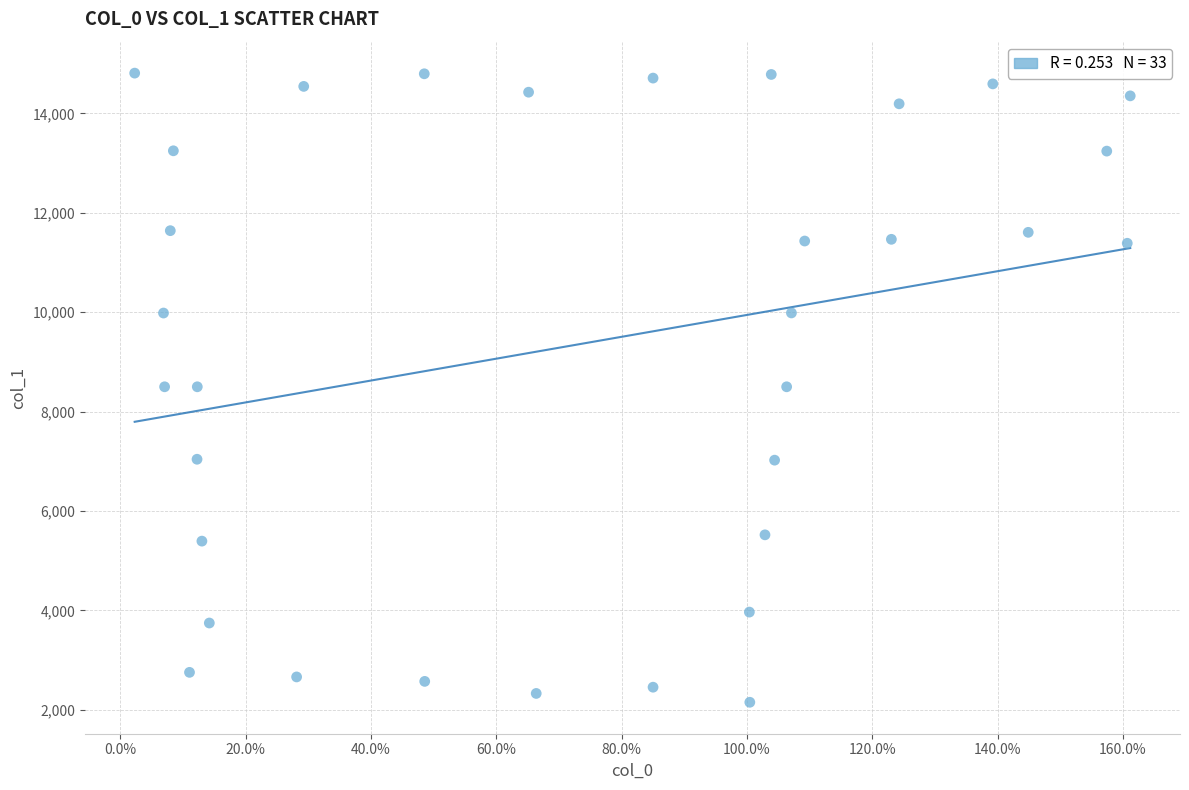

What is the range of Y values (max minus min)?

12658.7